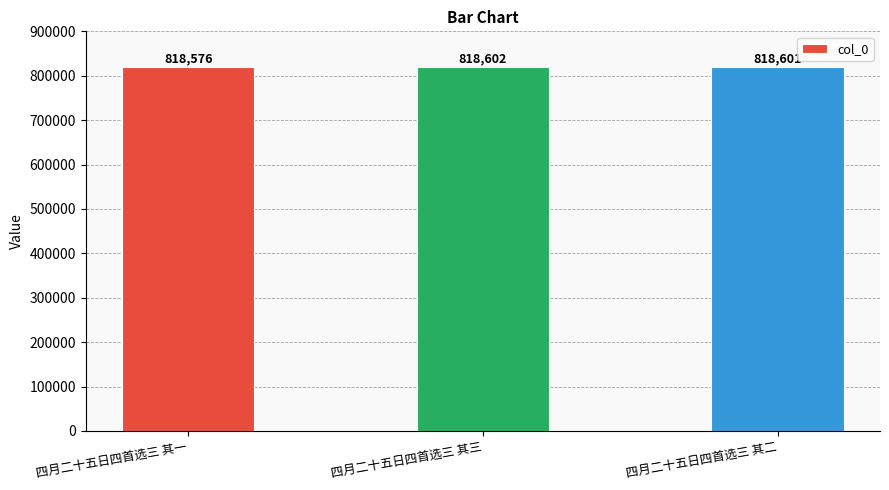

Reading left to right, transcribe all the data shown in this chart.

818576	818602	818601